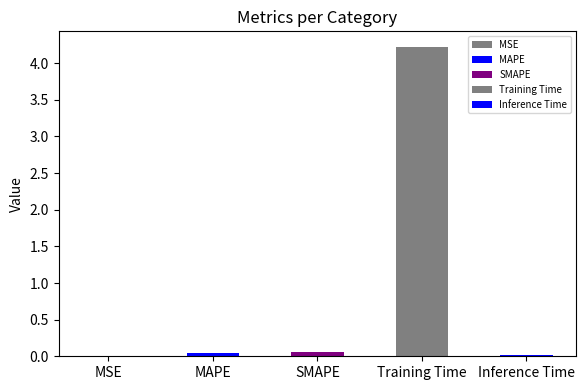

Rank the categories by value from lowest to highest.

MSE, Inference Time, MAPE, SMAPE, Training Time